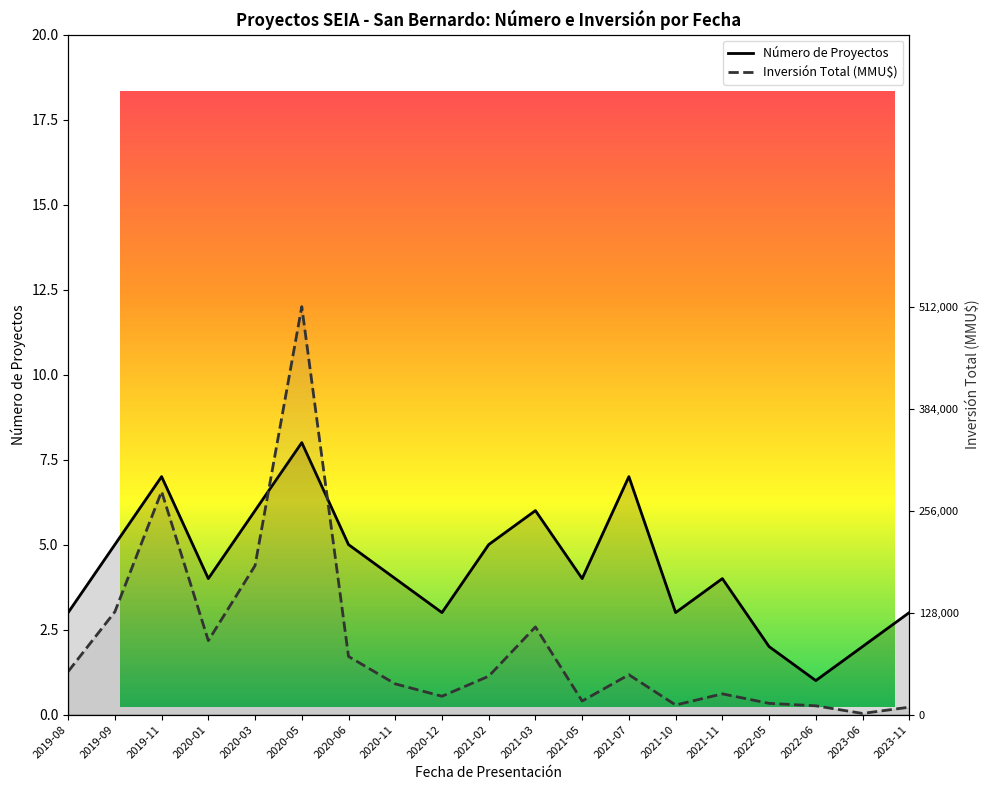

At which label is Número de Proyectos closest to 4?

2020-01